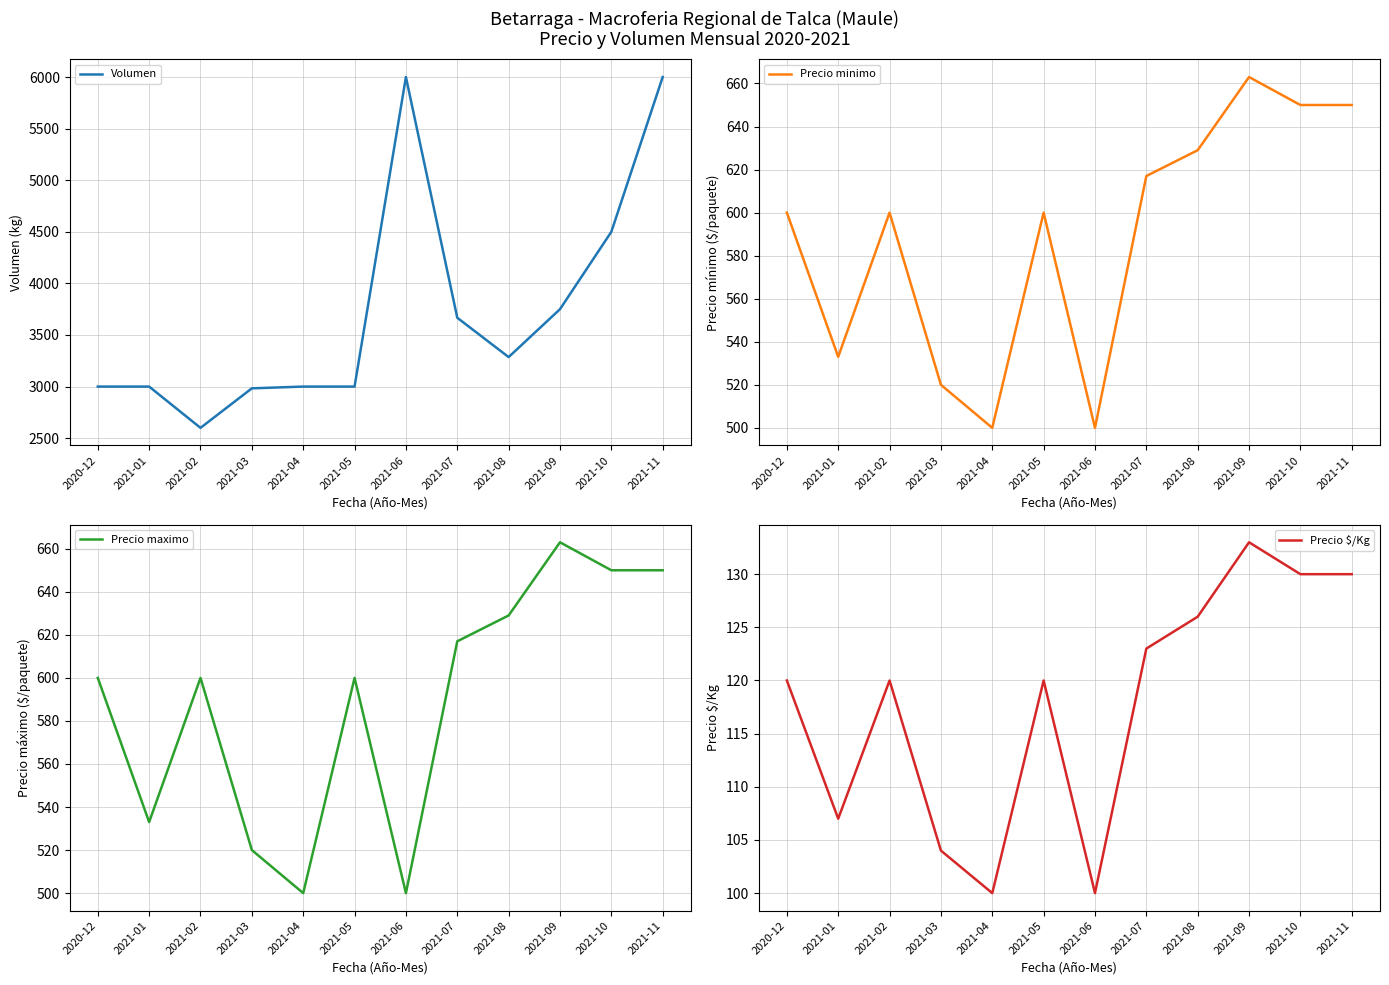

At which label does Precio minimo first exceed 600?

2021-07